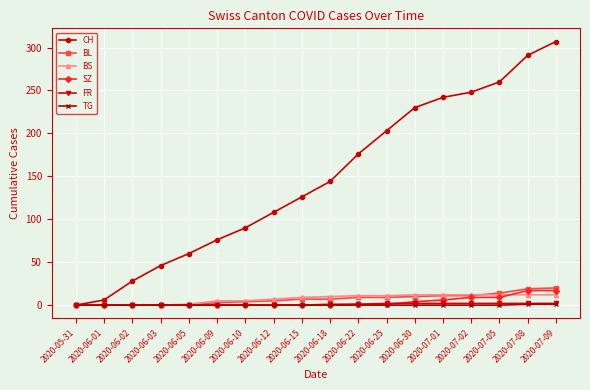

What is the average value of the BL series?

7